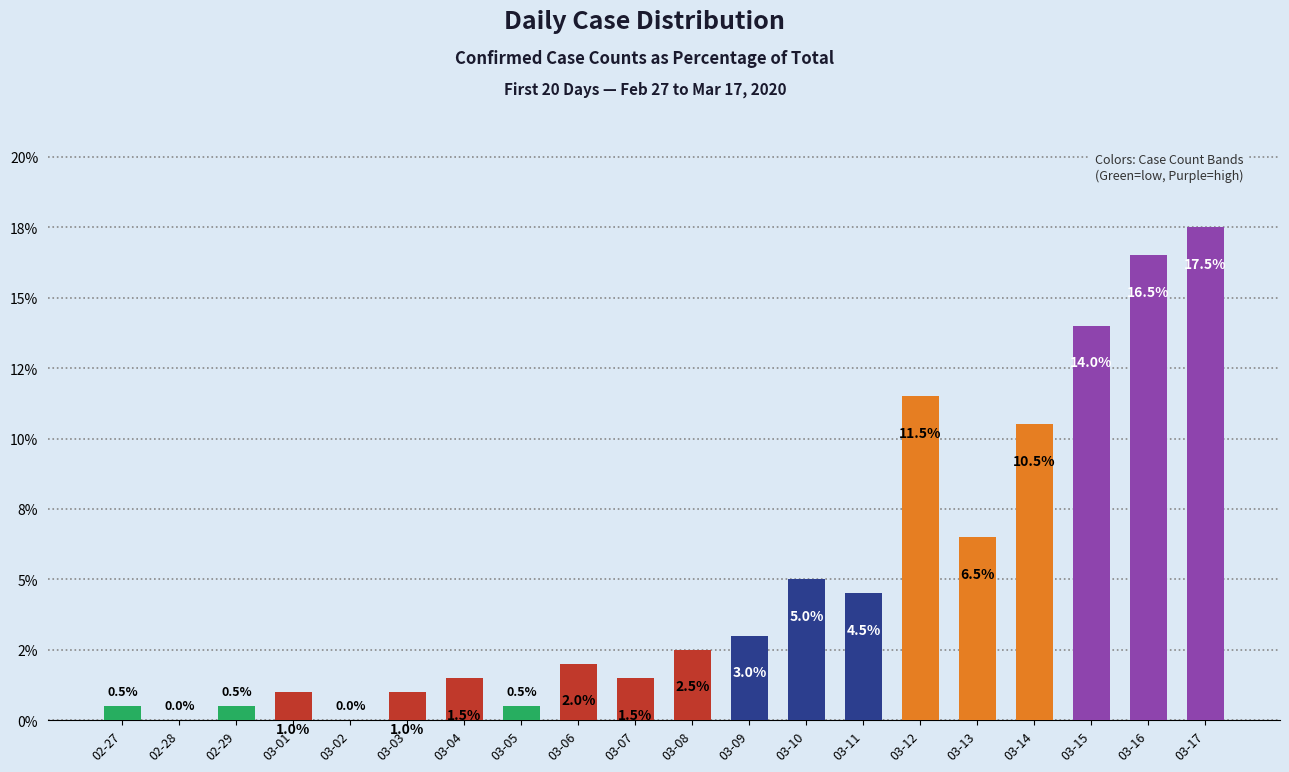

At which label is the value closest to 8?

03-13